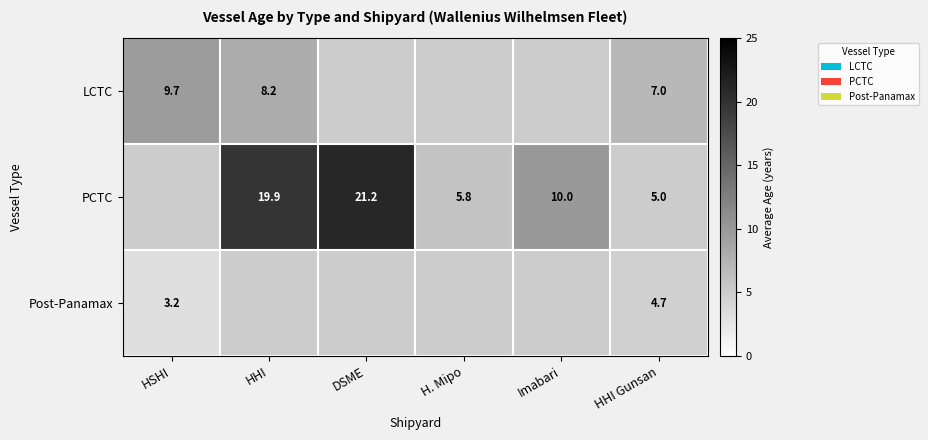

Rank the series at HHI Gunsan from highest to lowest value.

LCTC, PCTC, Post-Panamax